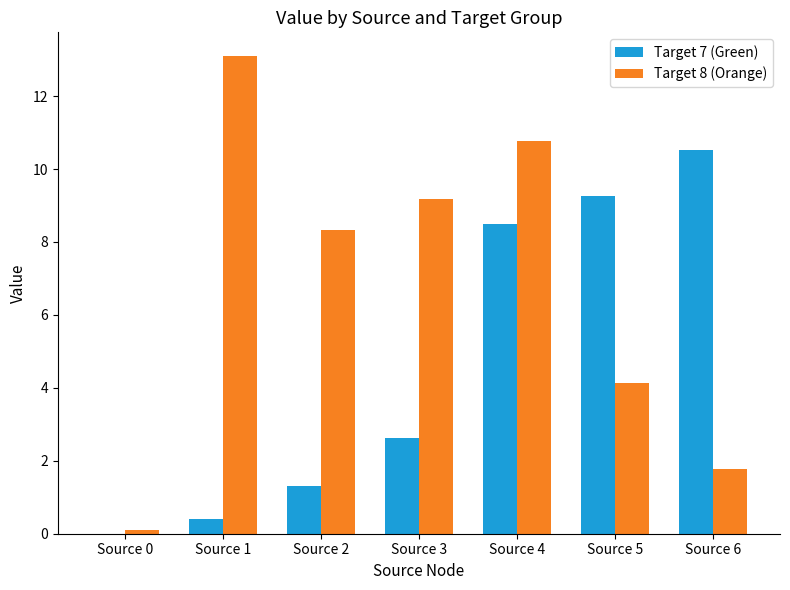

Which series has the largest range (max minus min)?

Target 8 (Orange)